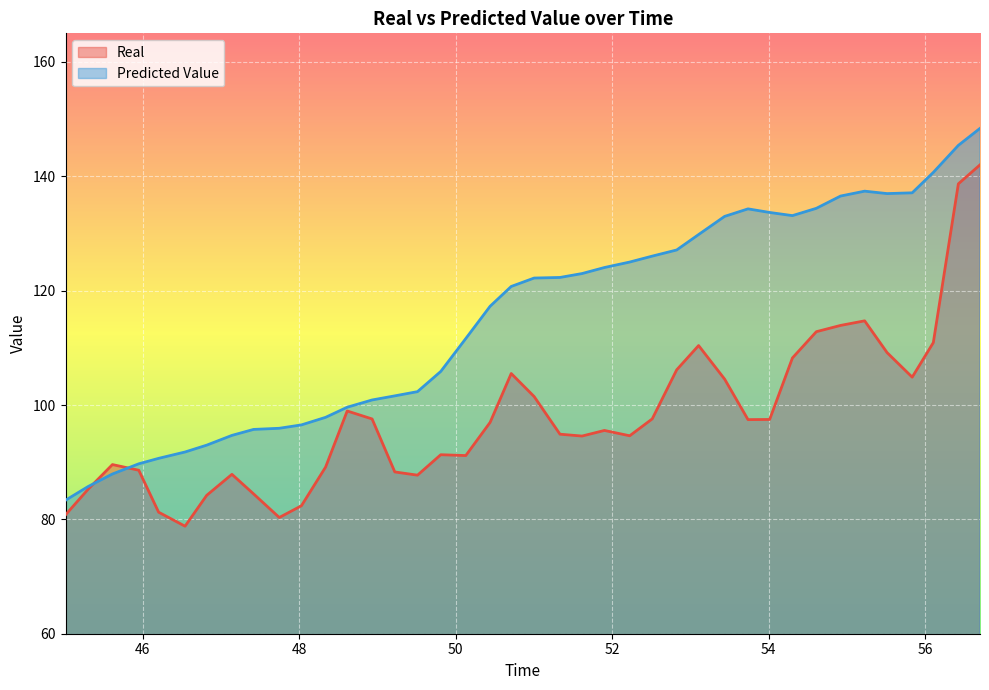

Which series has the largest total across all categories?

Predicted Value